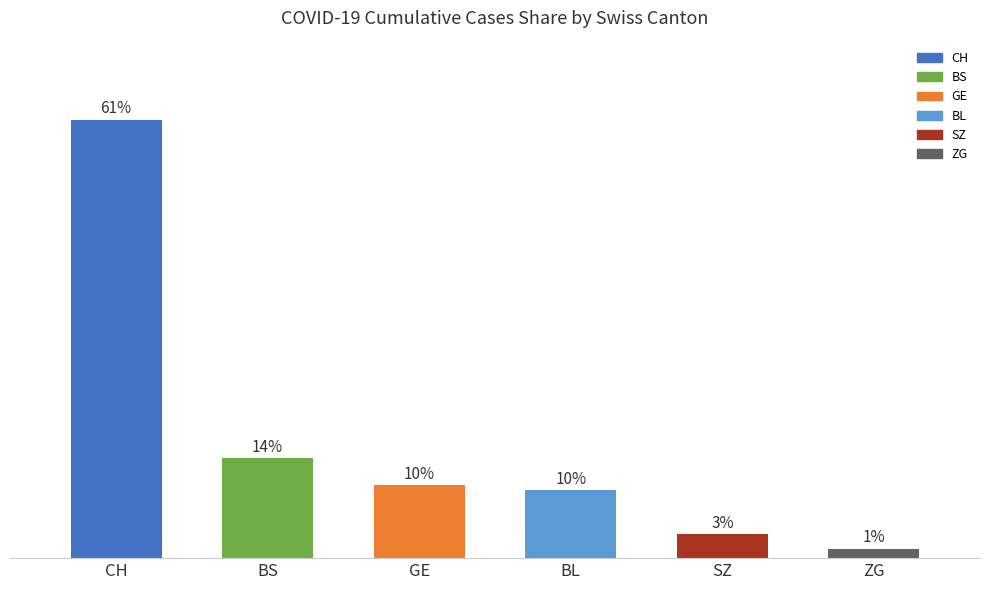

What value does the data have at ZG?

1.3